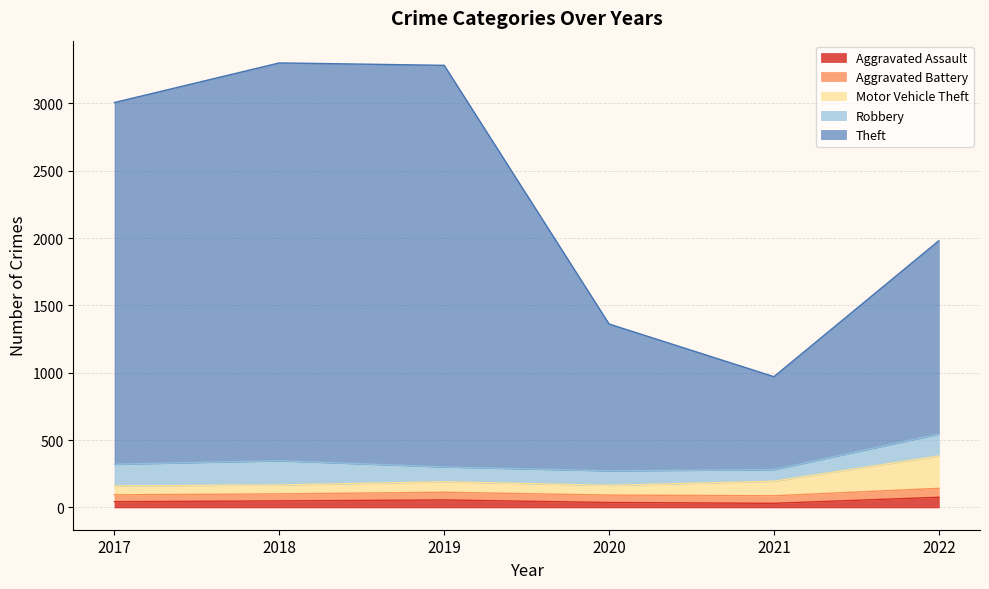

True or false: Aggravated Assault and Theft cross at least once.

False